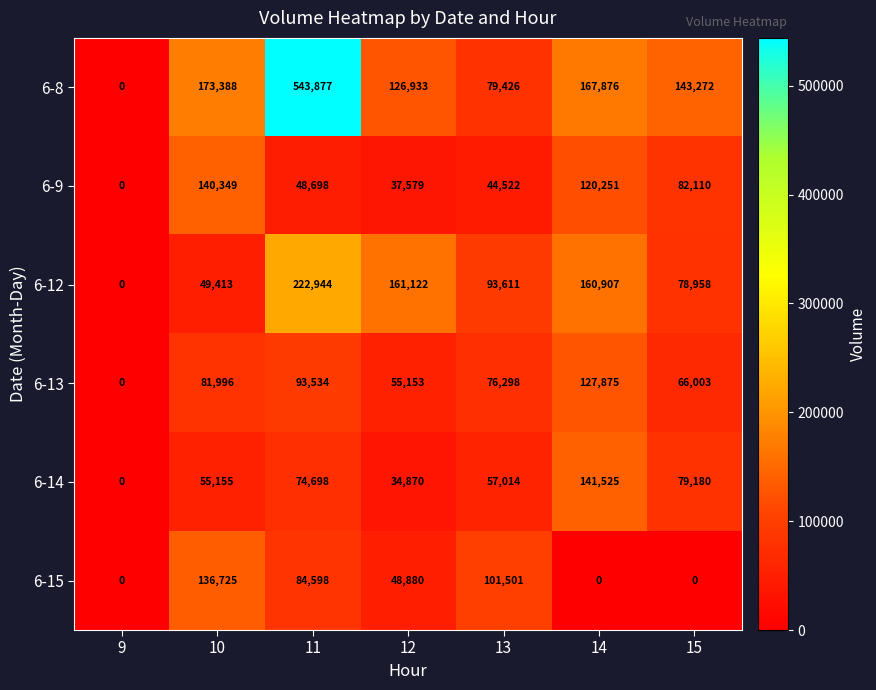

What is the greatest value displayed?

543877